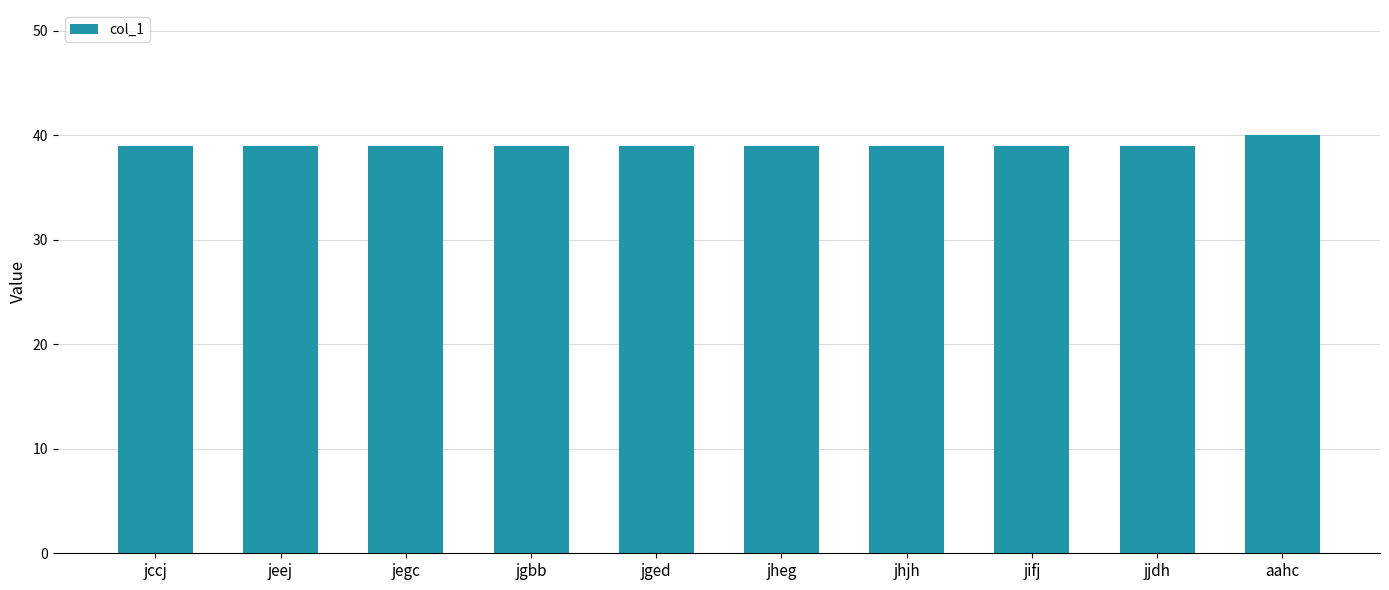

What is the minimum value shown in the chart?

39